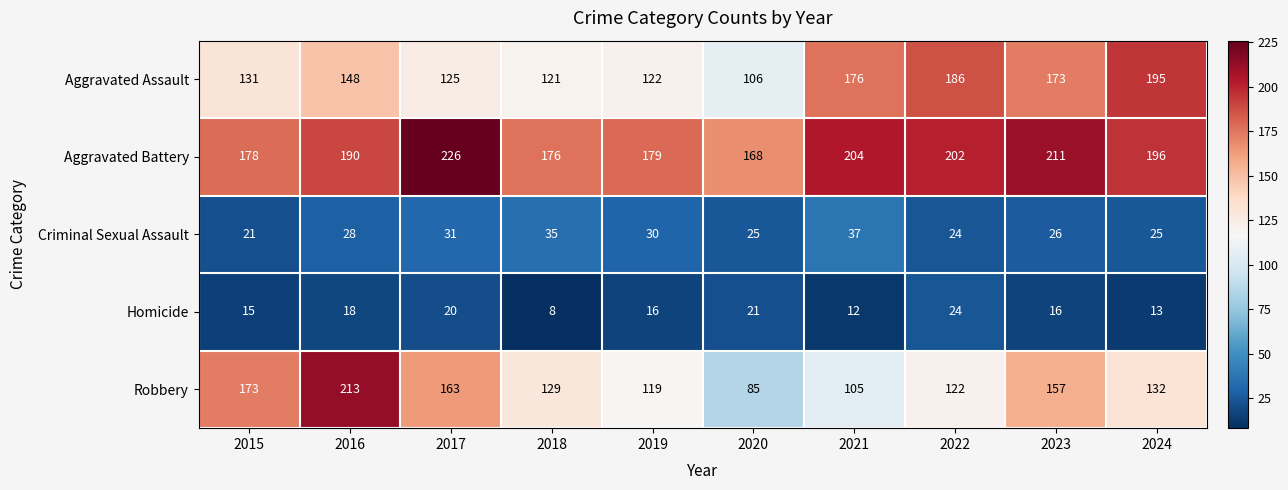

At which category is the sum across all series the highest?

2016